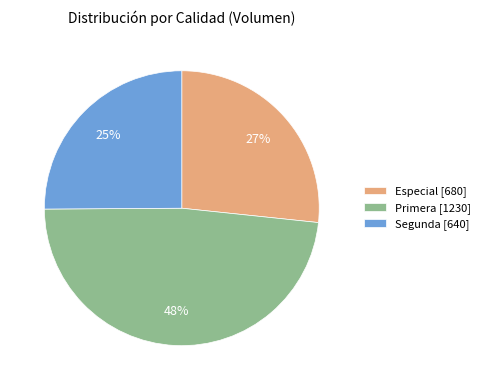

To the nearest percent, what is the combined percentage of Especial [680] and Segunda [640]?

52%